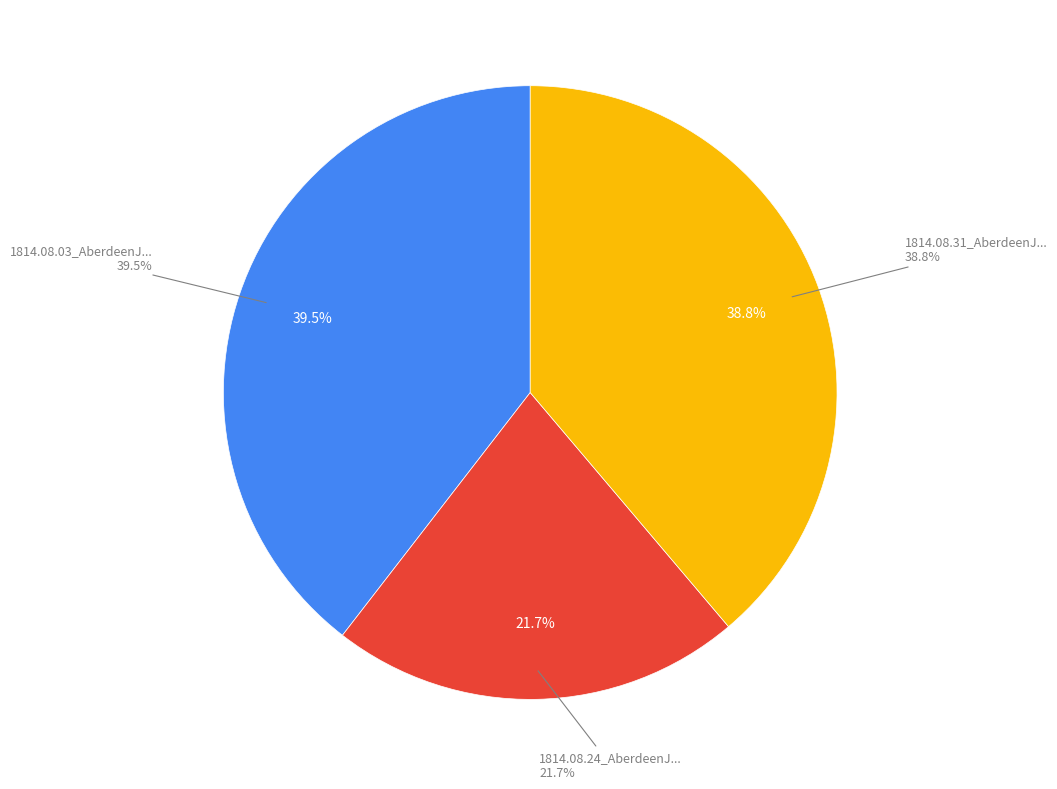

Which category has the smallest portion of the pie?

1814.08.24_AberdeenJournal